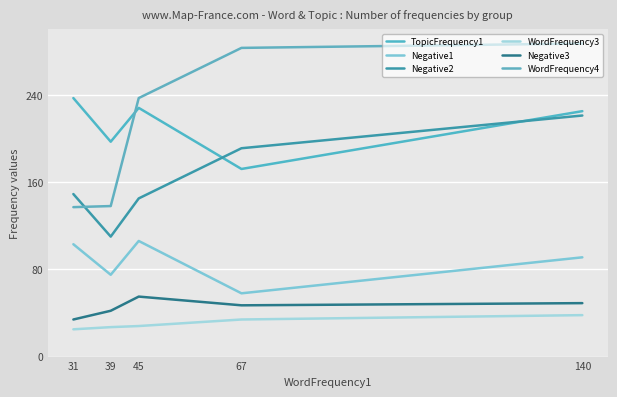

What value does the TopicFrequency1 series have at 140?

225